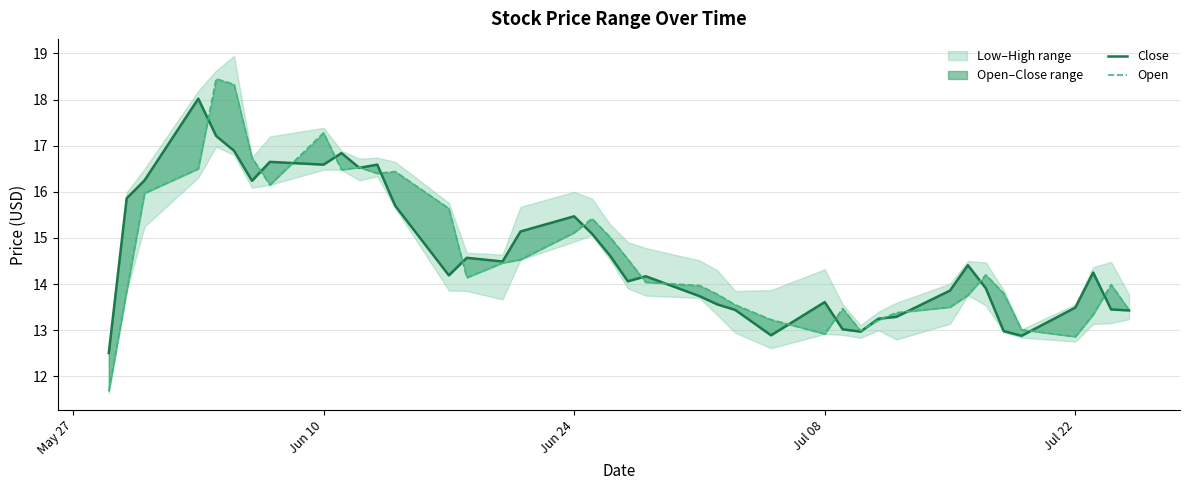

What is the value of the Open point at the 17th from the left?

14.5